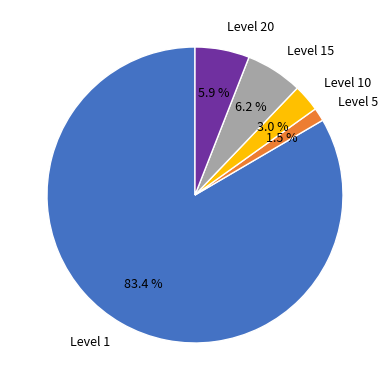

To the nearest percent, what is the difference between the largest and smallest slice percentages?

82%